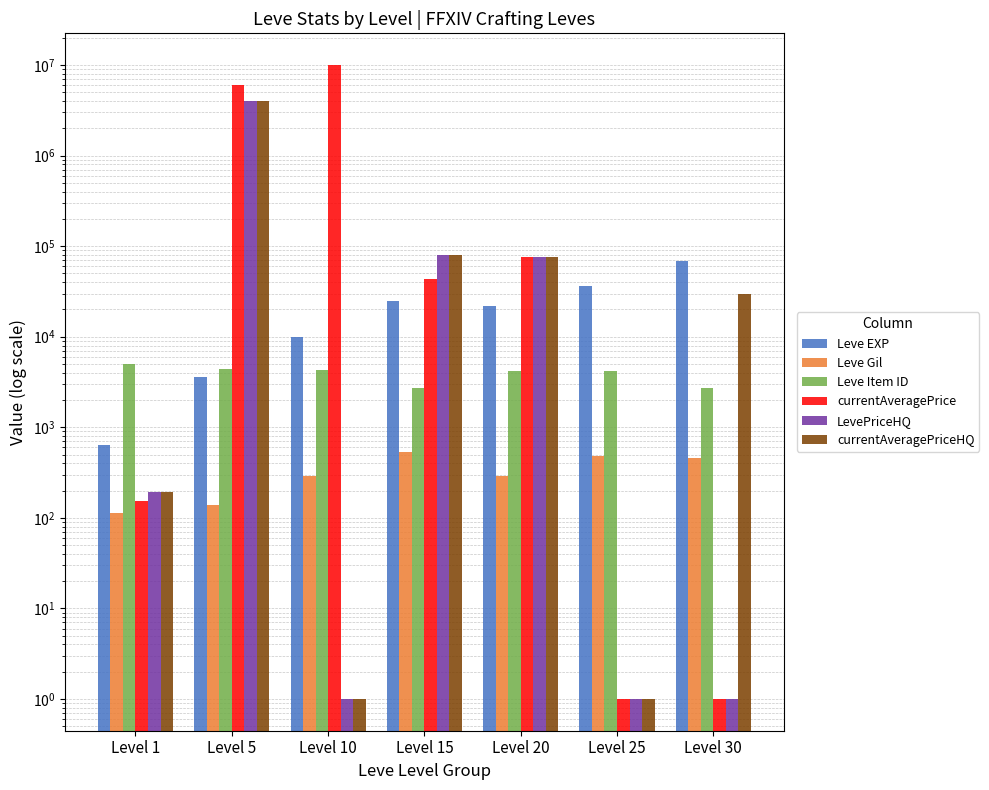

At which label is LevePriceHQ closest to 2022858?

Level 15